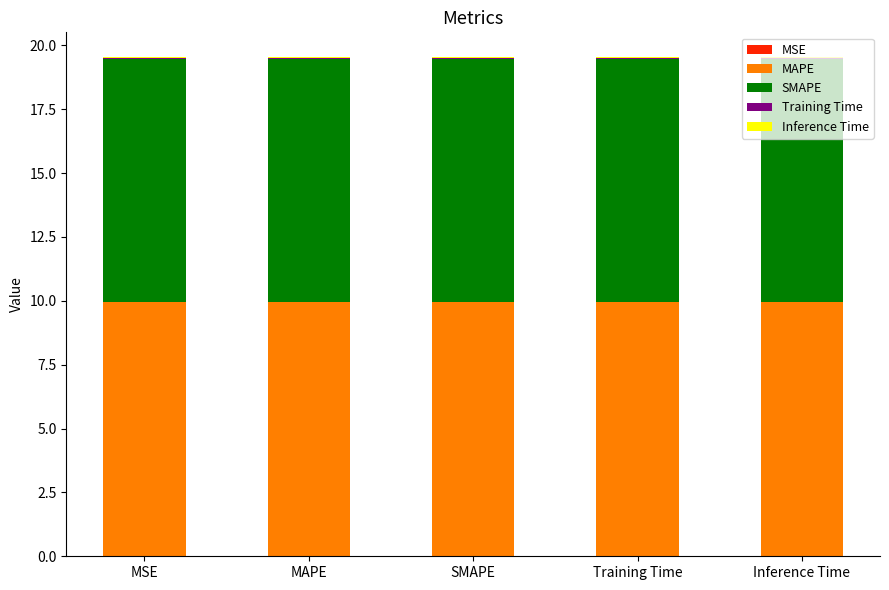

How many data points does each series have?

5